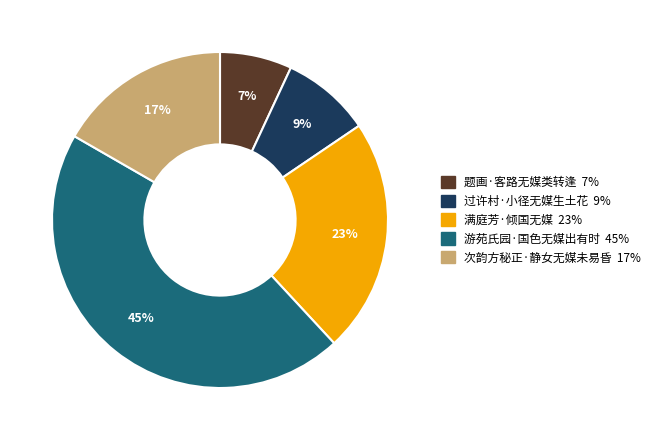

Which has a higher value, 过许村·小径无媒生土花 or 次韵方秘正·静女无媒未易昏?

次韵方秘正·静女无媒未易昏